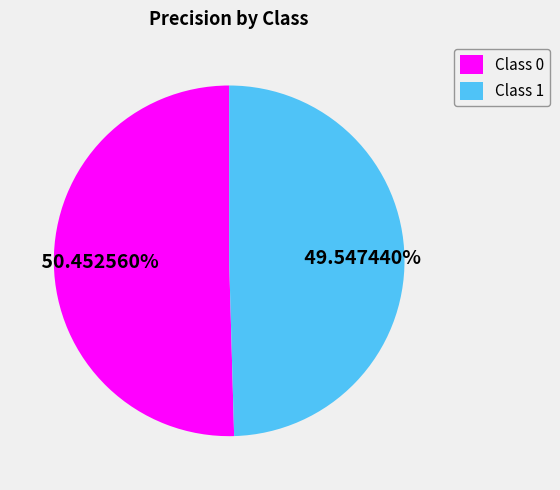

Rank the categories by value from lowest to highest.

Class 1, Class 0